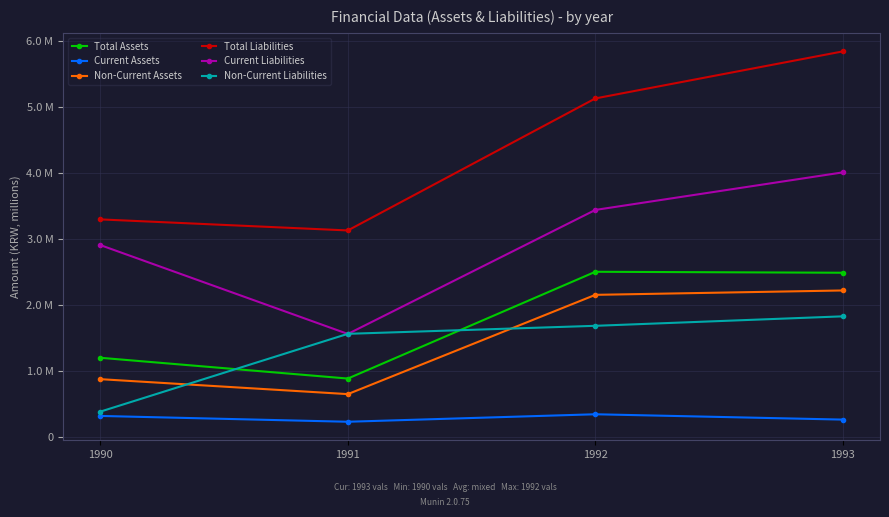

What is the sum of all Non-Current Liabilities values?

5476044